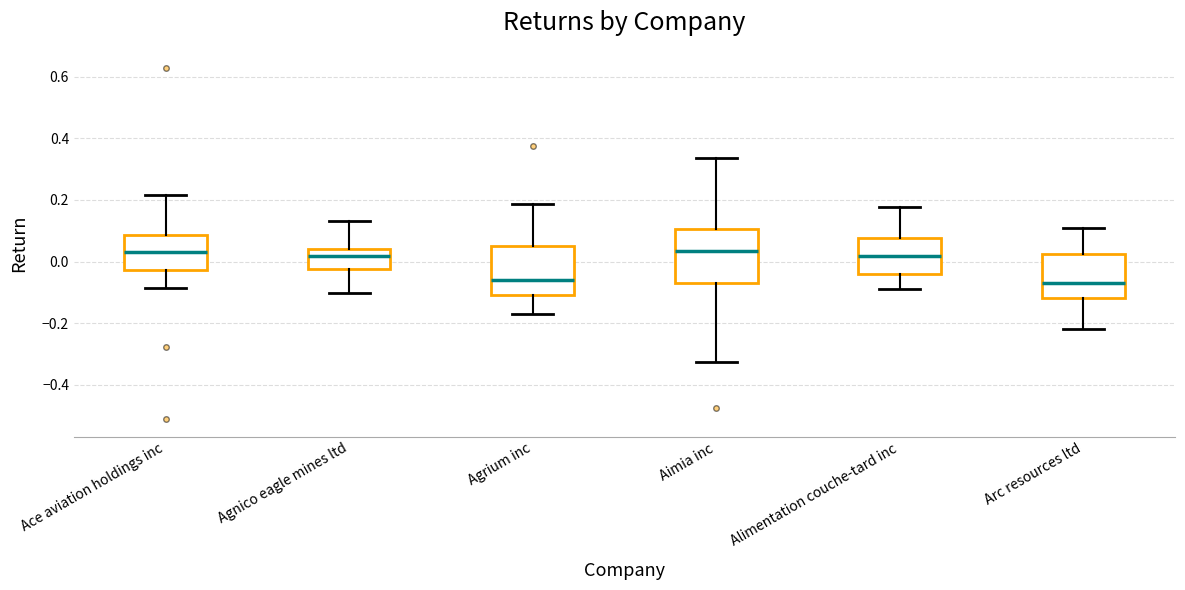

Reading left to right, transcribe this box plot: for each box, give where its median line is, the range the box spans, and where its two whiskers end, as read against the y-axis. The values are not printed on the chart, so give them approximately, as read against the axis.

Ace aviation holdings inc: median 0.04, box -0.02 to 0.08, whiskers -0.08 to 0.22
Agnico eagle mines ltd: median 0.02, box -0.02 to 0.04, whiskers -0.10 to 0.14
Agrium inc: median -0.06, box -0.10 to 0.06, whiskers -0.18 to 0.18
Aimia inc: median 0.04, box -0.08 to 0.10, whiskers -0.32 to 0.34
Alimentation couche-tard inc: median 0.02, box -0.04 to 0.08, whiskers -0.08 to 0.18
Arc resources ltd: median -0.06, box -0.12 to 0.02, whiskers -0.22 to 0.10